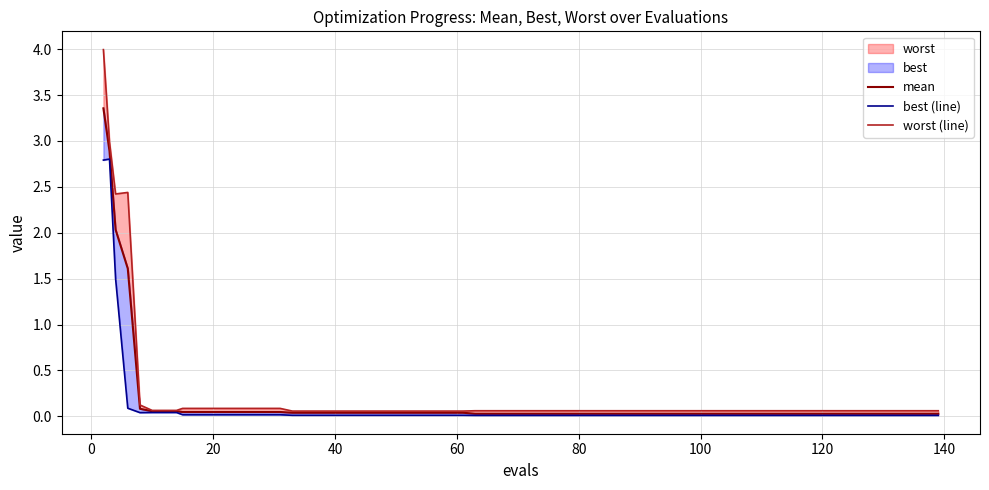

True or false: best (line) has more than 0 points higher than both neighbors.

True